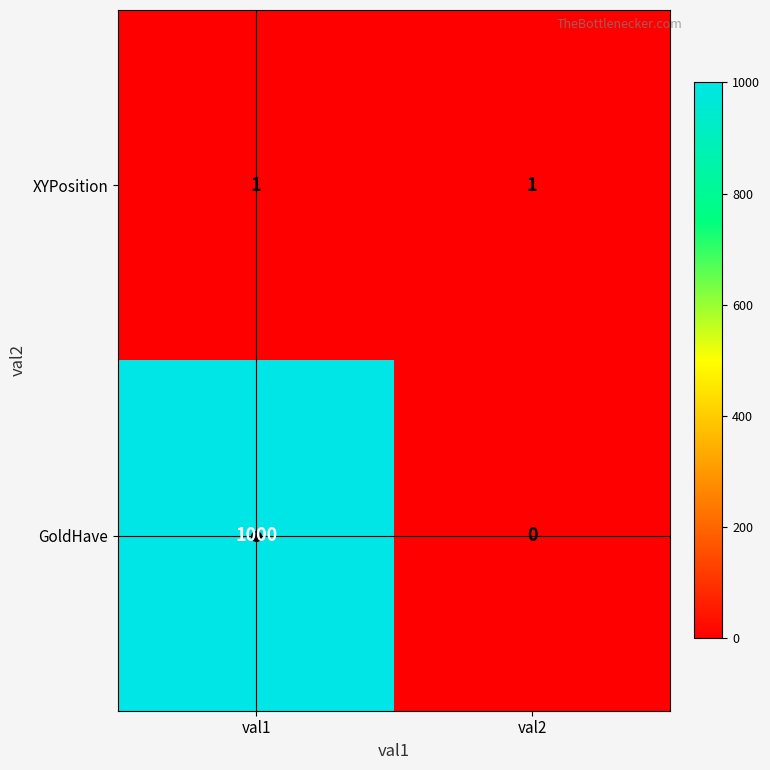

The value of XYPosition at val1 is 1. True or false?

True